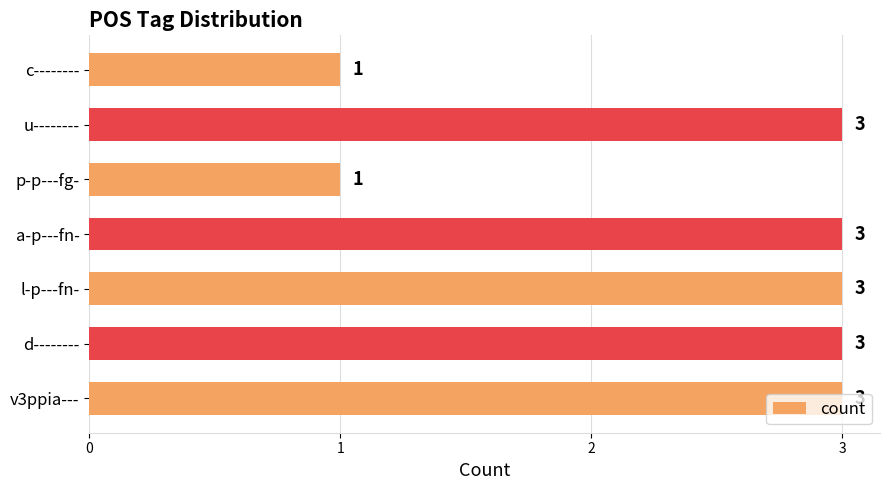

True or false: the data shows 0 at c--------.

False